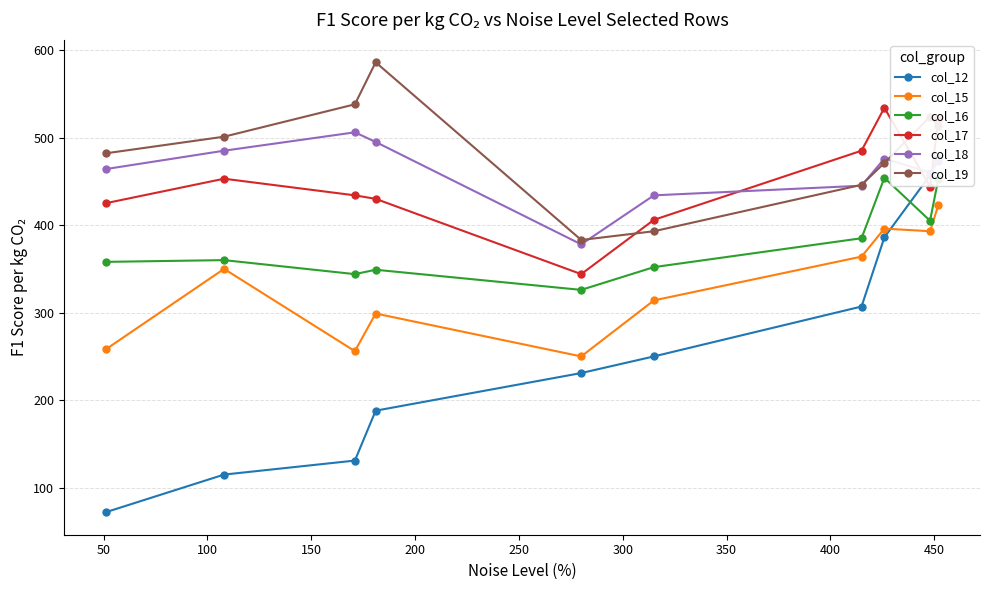

What are all the series names shown in the legend?

col_12, col_15, col_16, col_17, col_18, col_19